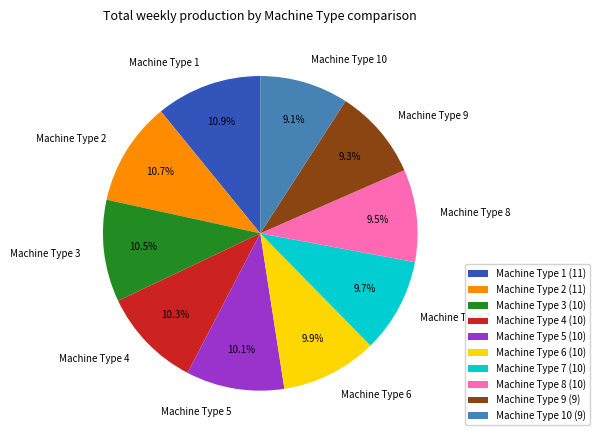

What is the ratio of the value at Machine Type 10 (9) to the value at Machine Type 8 (10)?

1.0